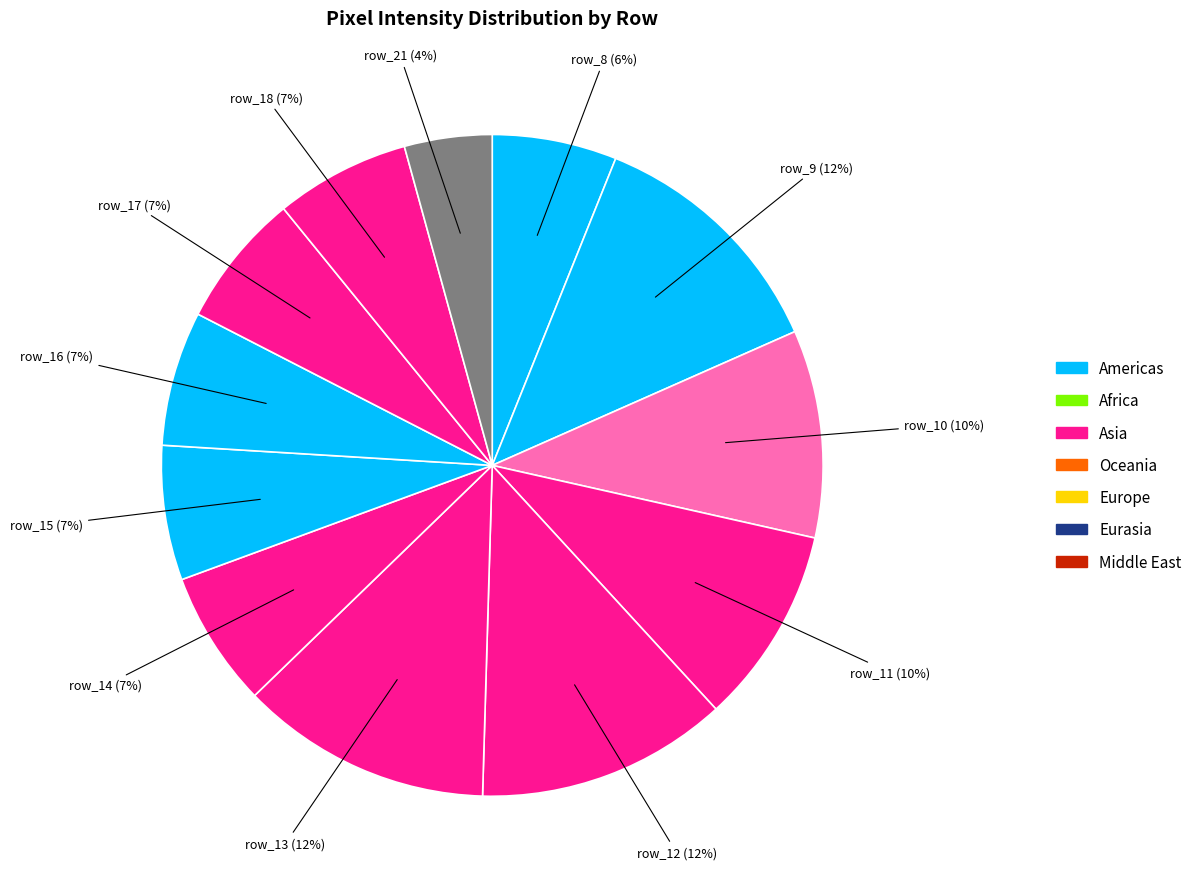

Between row_21 and row_13, which is larger?

row_13